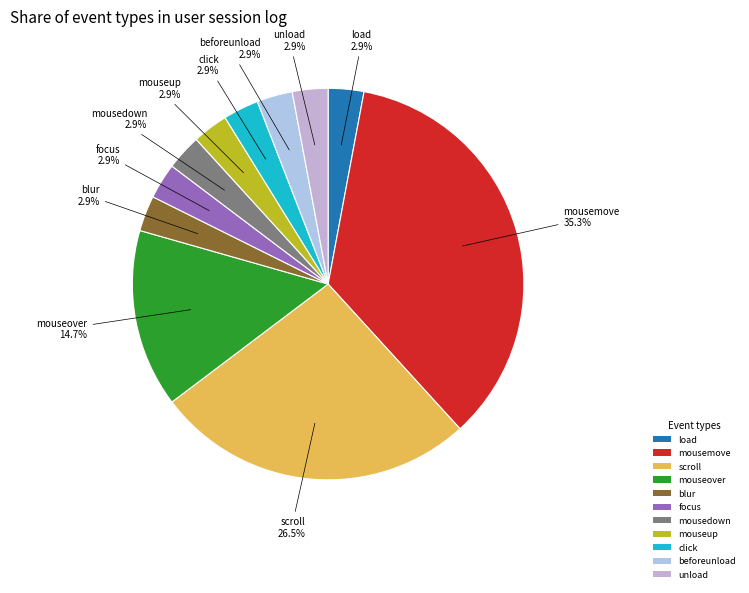

Which slice is the largest?

mousemove